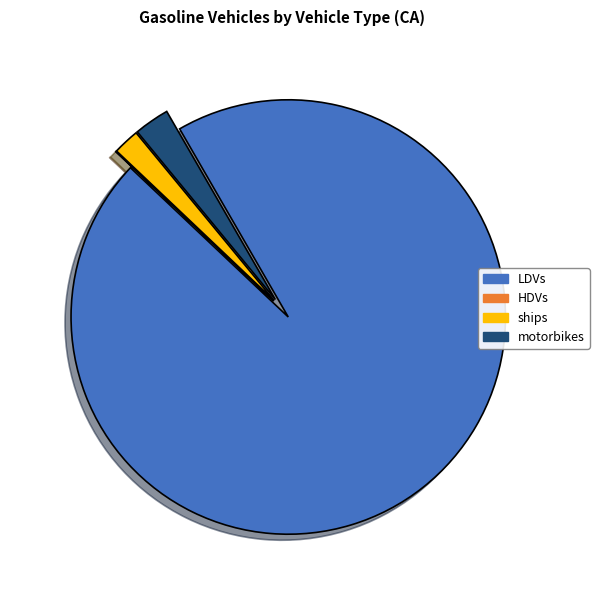

Does LDVs represent more than half of the total?

Yes